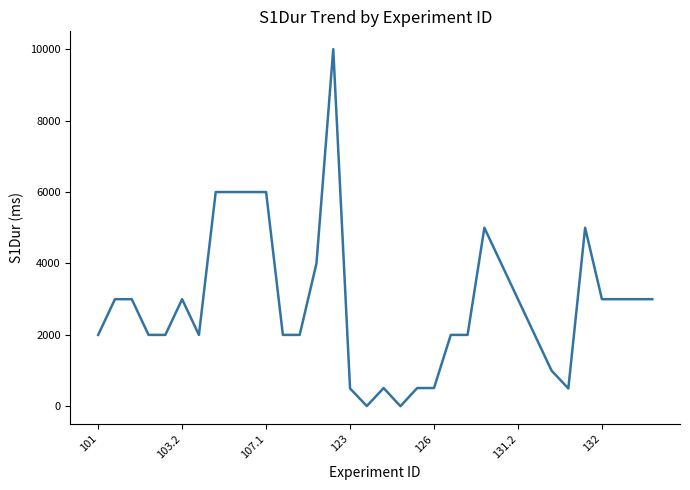

What is the greatest value displayed?

10000